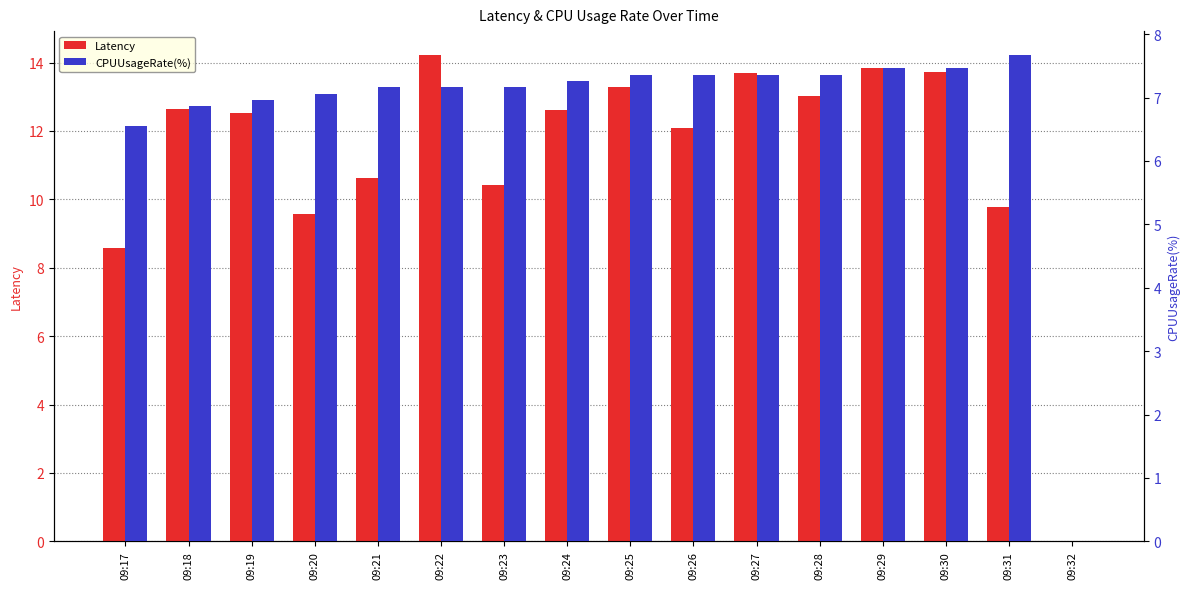

What is the total value across all series at 09:21?

17.8